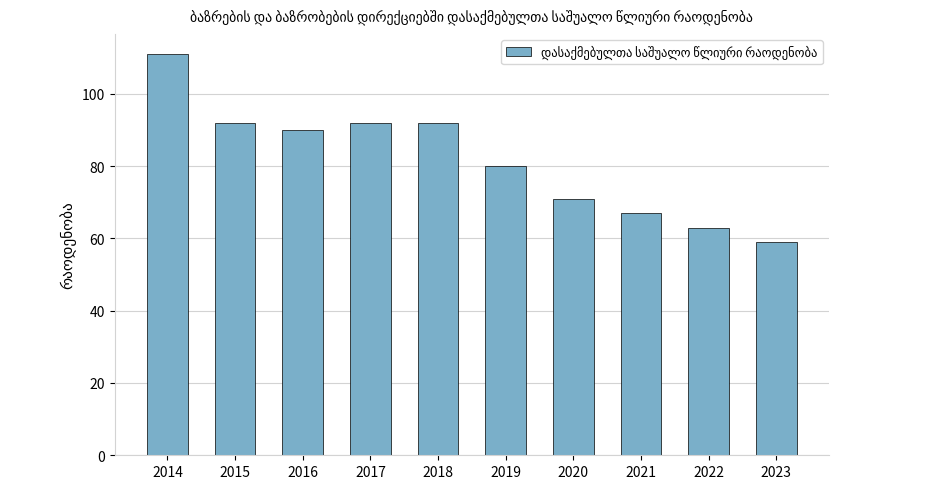

Reading right to left, transcribe all the data shown in this chart.

2023=59	2022=63	2021=67	2020=71	2019=80	2018=92	2017=92	2016=90	2015=92	2014=111